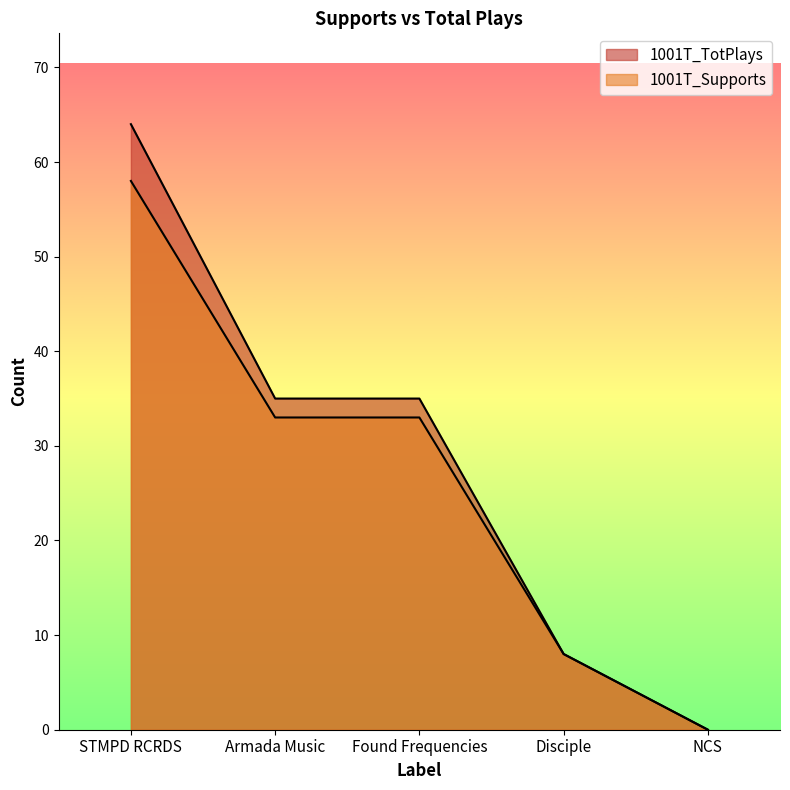

At which category is the sum across all series the highest?

STMPD RCRDS